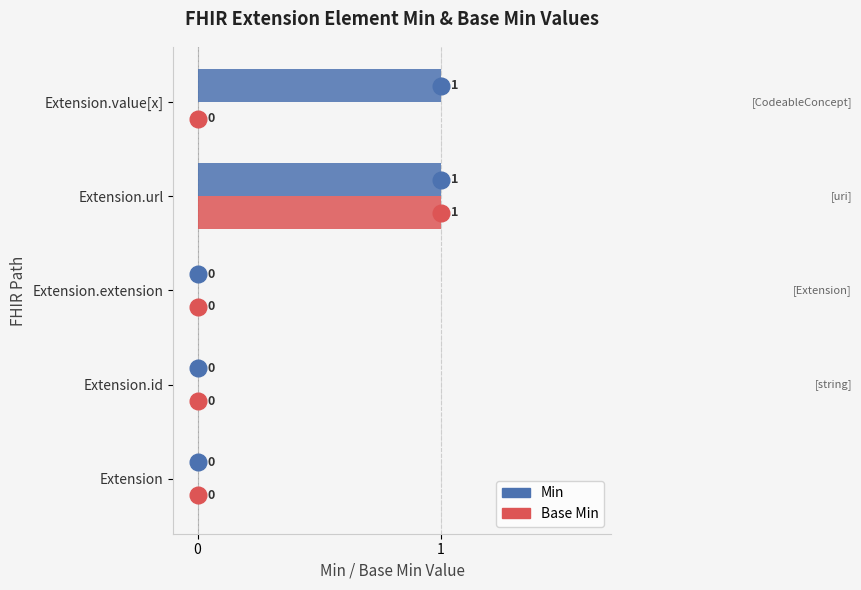

How many Min values are between 0 and 1?

5